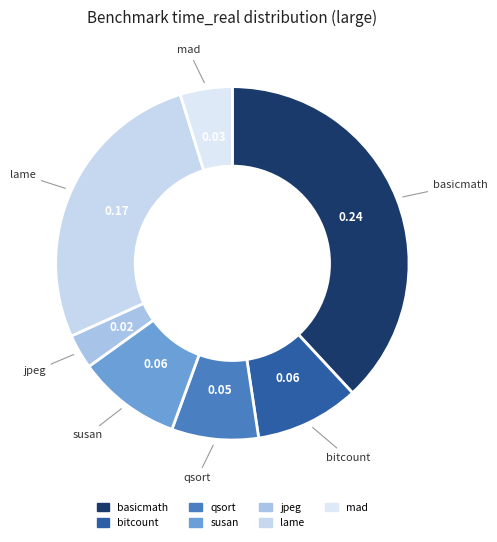

Is it true that bitcount is 10% of the pie?

True